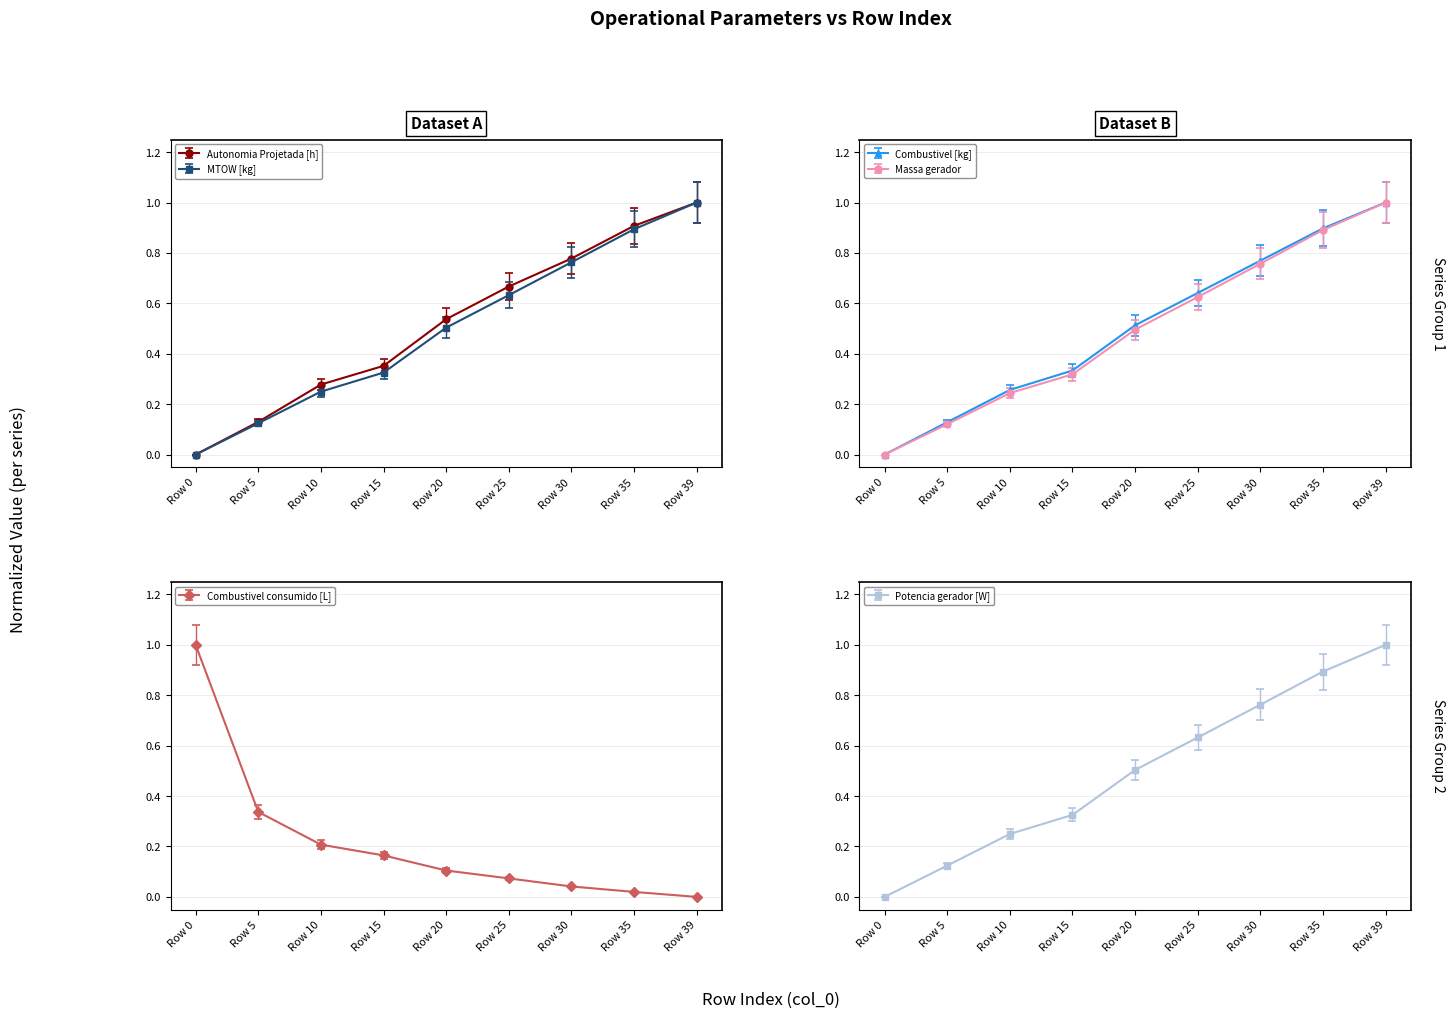

What is the sum of all MTOW [kg] values?

4.5